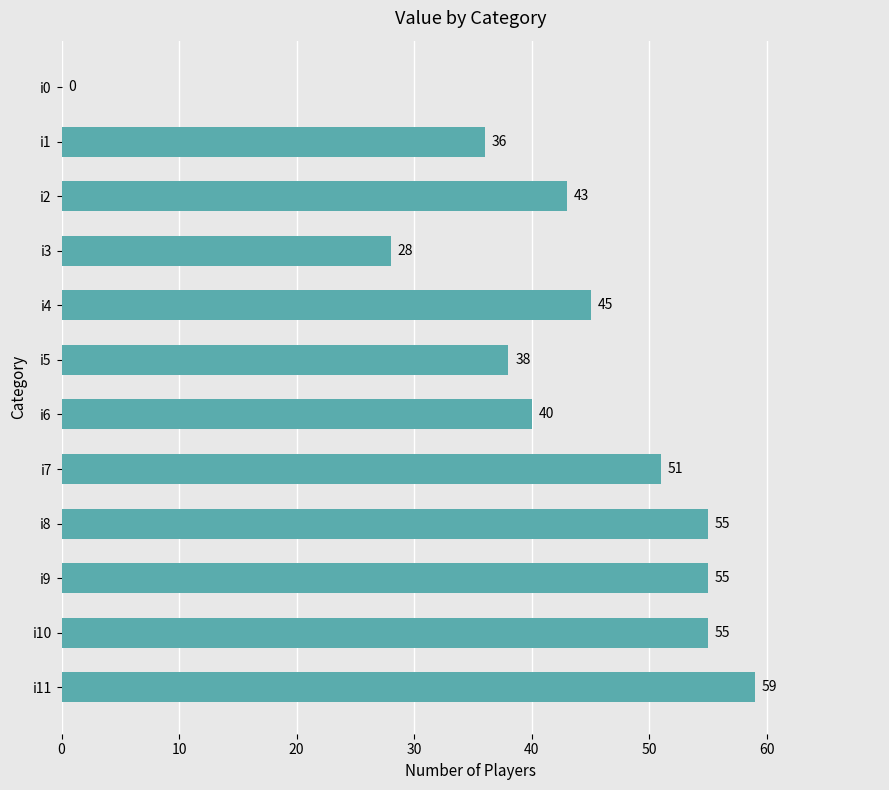

What is the sum of all values?

505